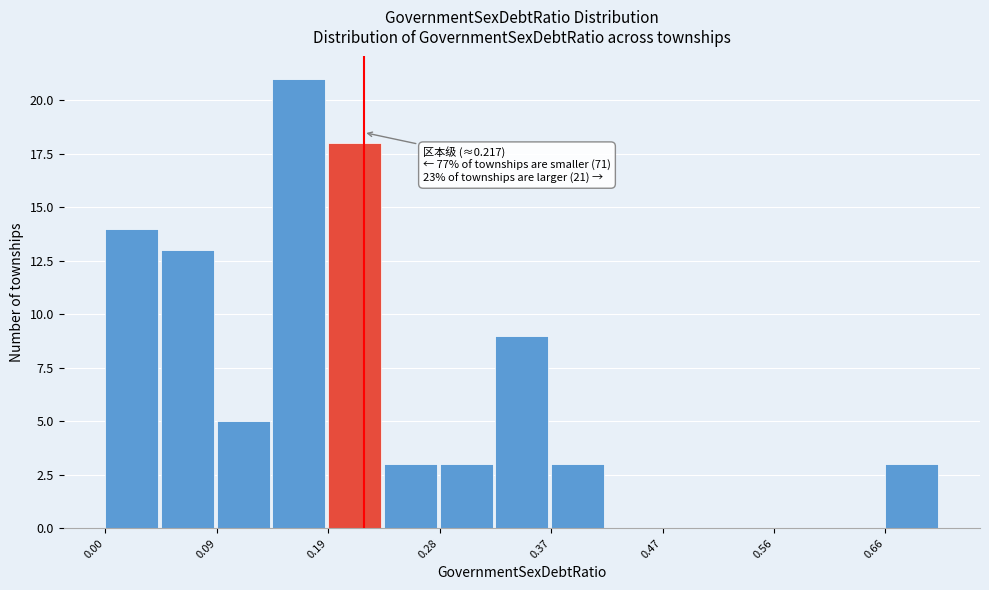

Which range on the x-axis has the tallest bar?

0.14 to 0.19